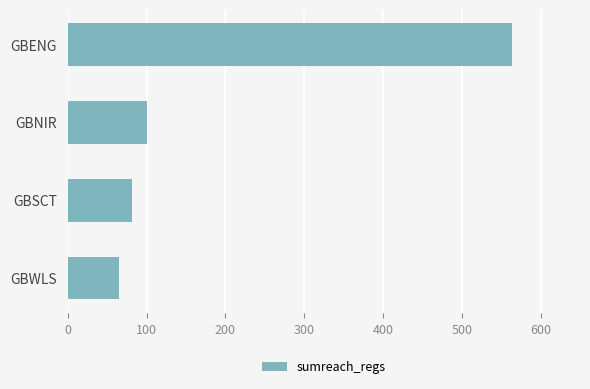

Reading top to bottom, what are all the values shown in this chart?

564	100	81	65